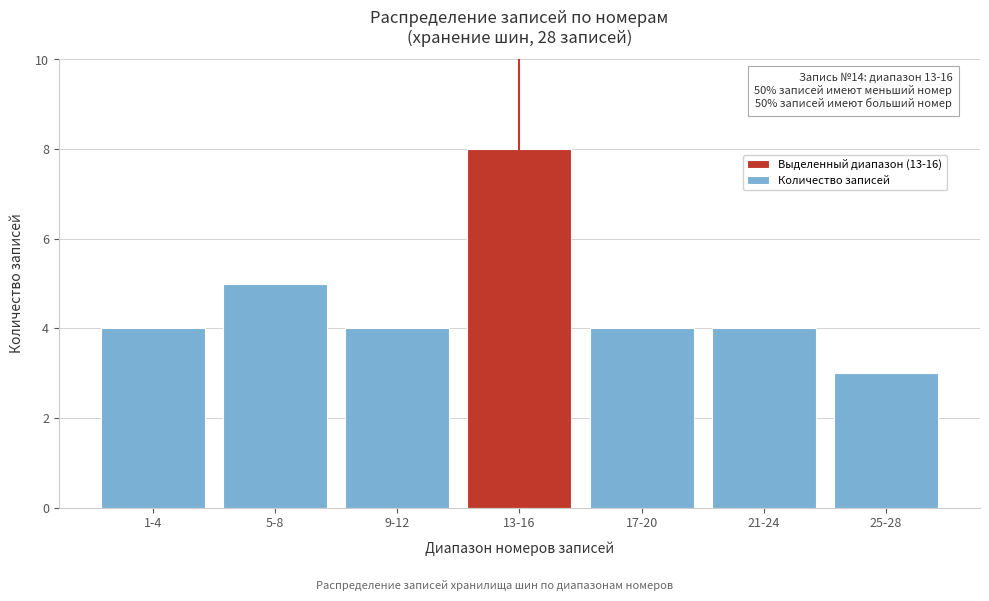

Reading left to right, what are all the values shown in this chart?

4	5	4	8	4	4	3